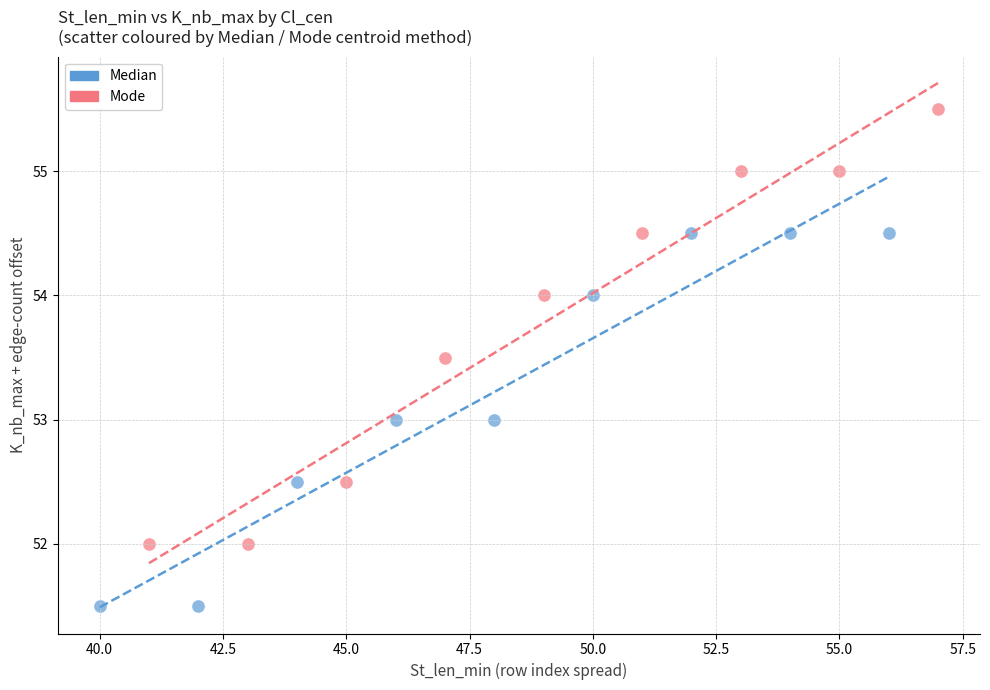

Which series contains the lowest Y value?

Median